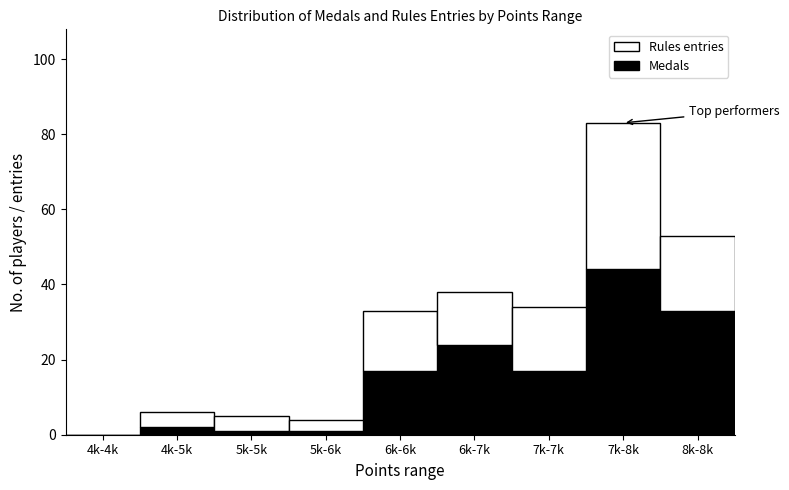

Reading right to left, list the values for the Medals series.

8k-8k=33	7k-8k=44	7k-7k=17	6k-7k=24	6k-6k=17	5k-6k=1	5k-5k=1	4k-5k=2	4k-4k=0